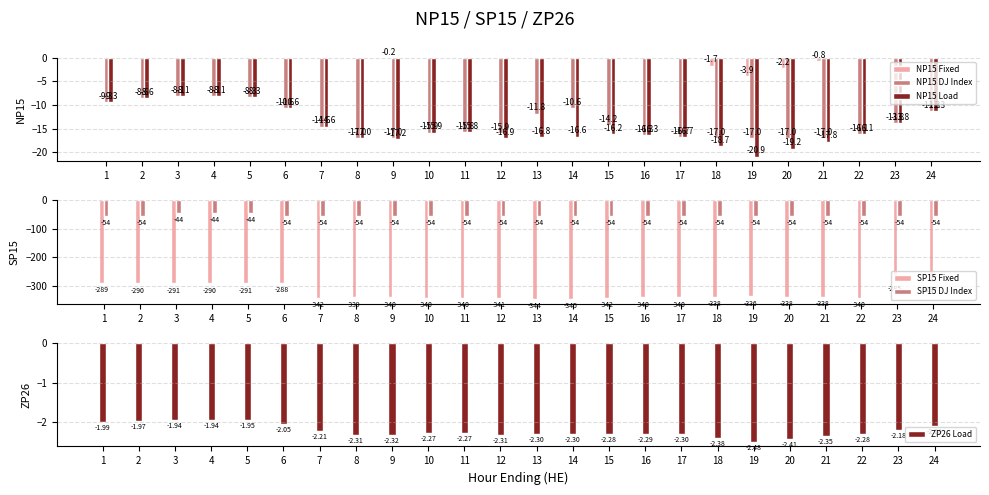

What are all the series names shown in the legend?

NP15 Fixed, NP15 DJ Index, NP15 Load, SP15 Fixed, SP15 DJ Index, ZP26 Load